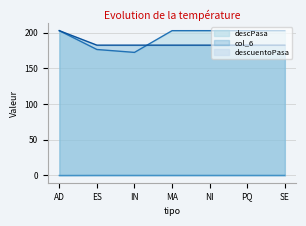

Reading right to left, extract all data points from this chart.

descuentoPasa: 182.7	182.7	182.7	182.7	182.7	182.7	203.0
col_6: 0.1	0.1	0.1	0.1	0.1	0.1	0.0
descPasa: 203.0	203.0	203.0	203.0	172.6	176.6	203.0